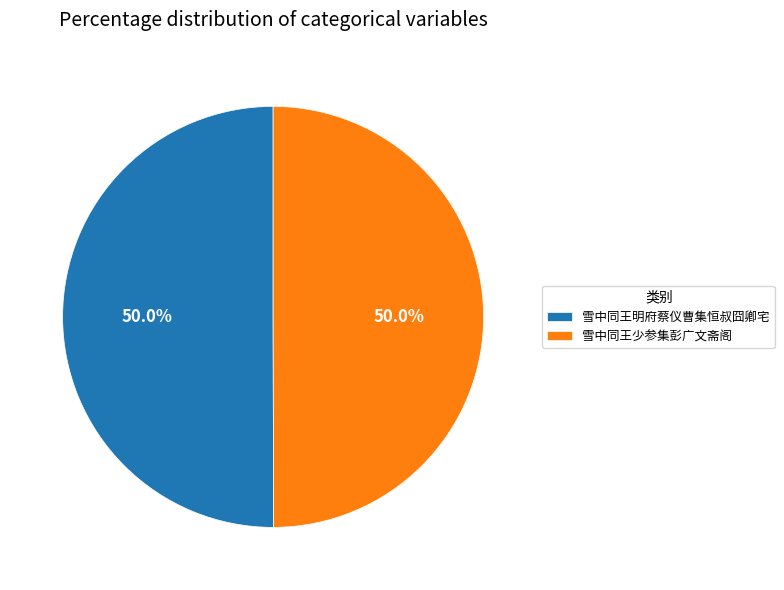

What is the ratio of the value at 雪中同王少参集彭广文斋阁 to the value at 雪中同王明府蔡仪曹集恒叔囧卿宅?

1.0